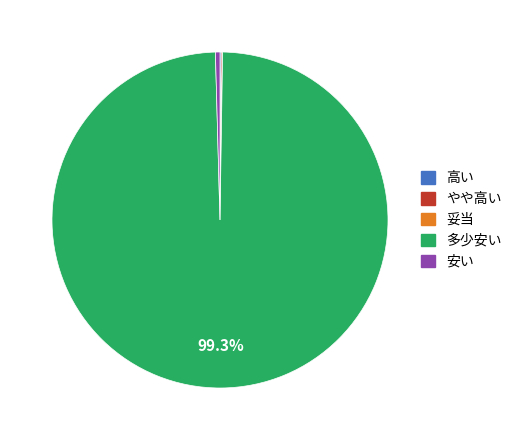

Is there any slice that represents more than half of the pie?

Yes